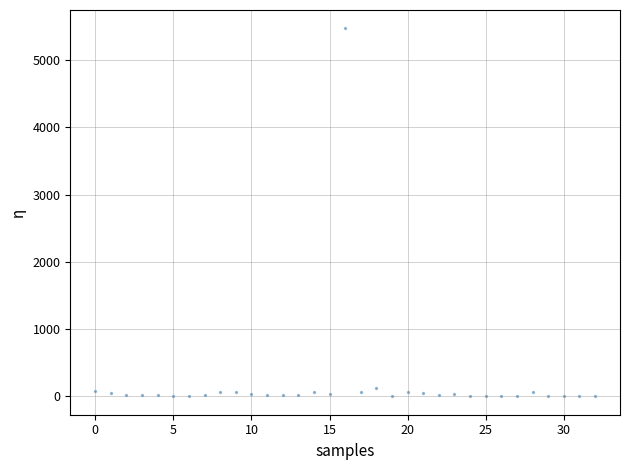

What is the range of Y values (max minus min)?

5471.5